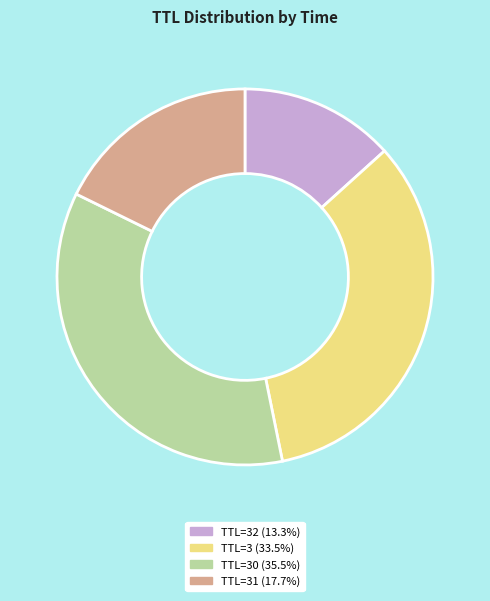

Is there a majority slice in this chart?

No